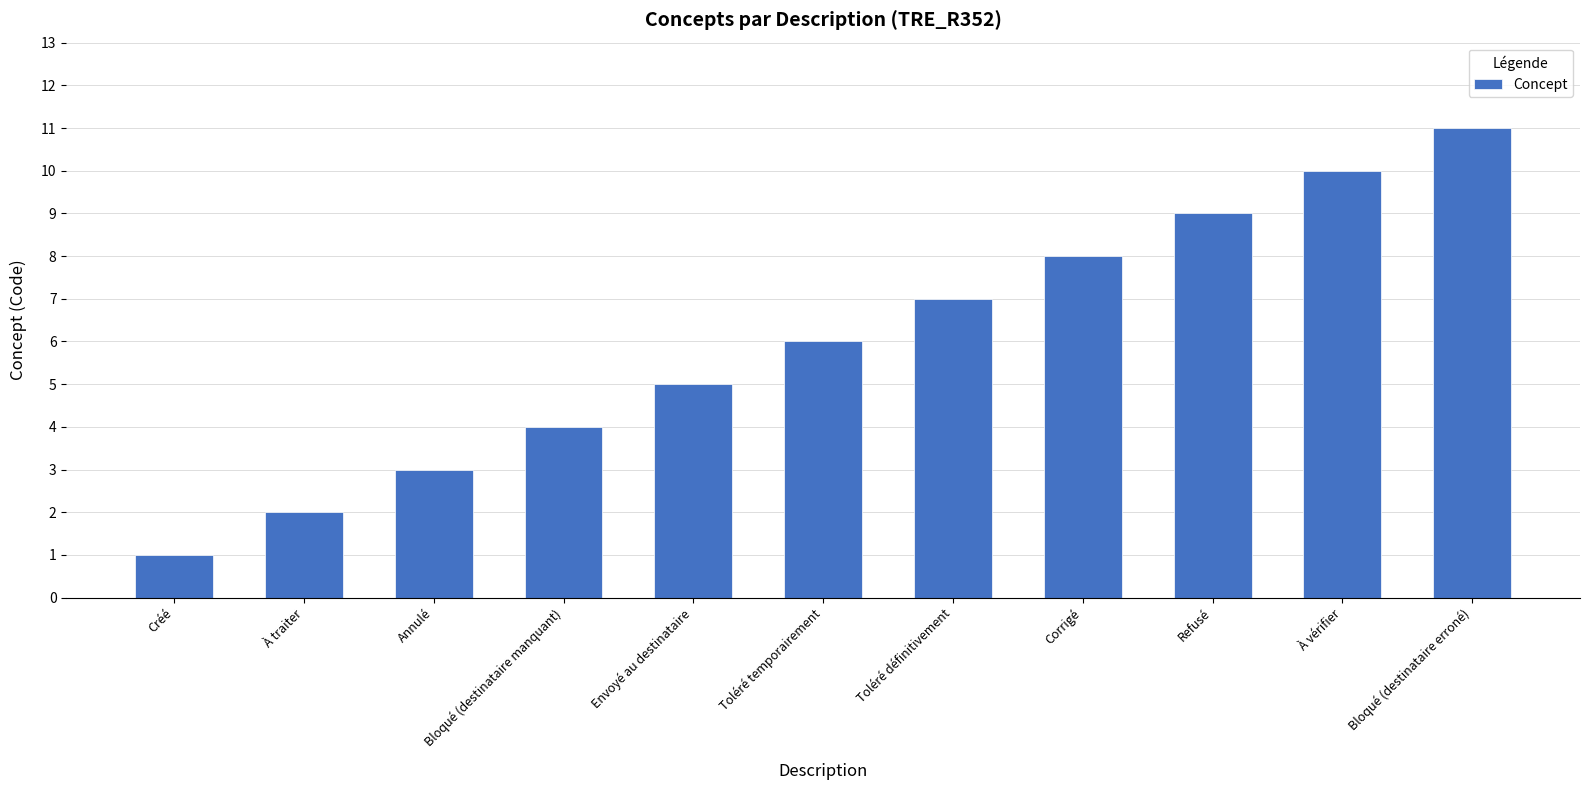

What is the label of the 11th bar from the right?

Créé